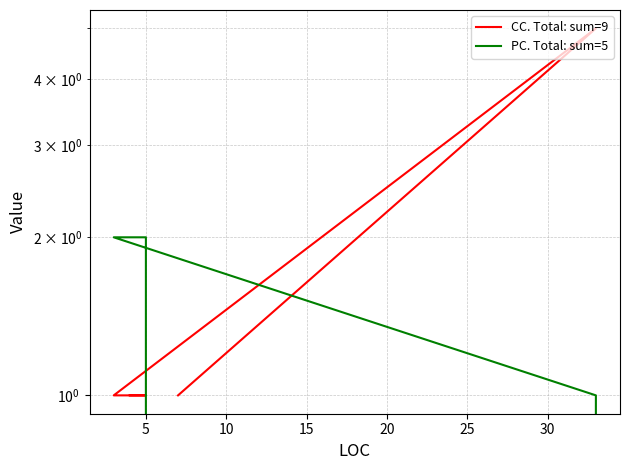

What is the spread (max minus min) of values at 10?

1